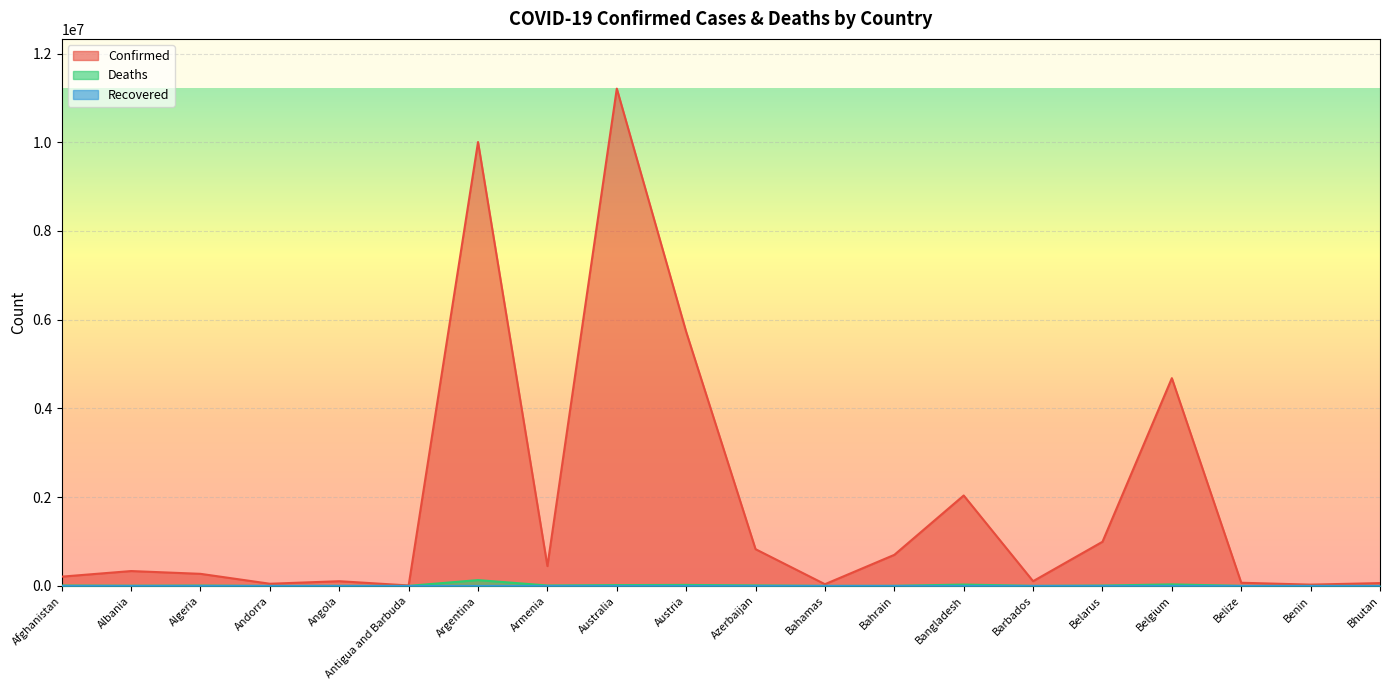

True or false: Confirmed and Deaths cross at least once.

False